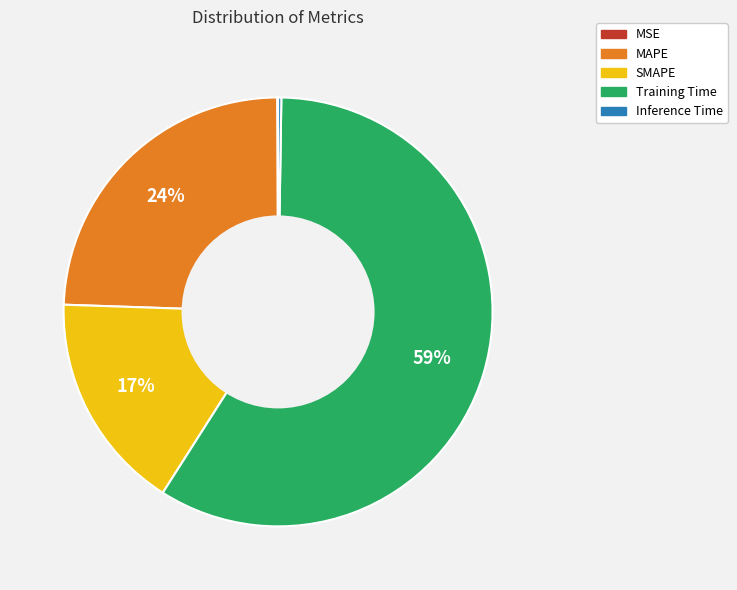

What percentage is the MAPE slice, to the nearest percent?

24%